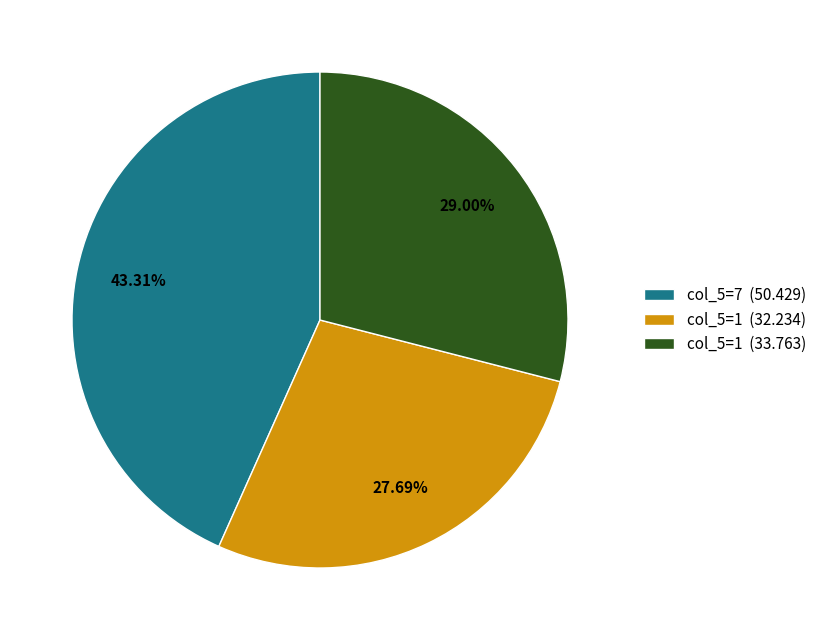

Rank the categories by value from highest to lowest.

col_5=7 (50.429), col_5=1 (33.763), col_5=1 (32.234)